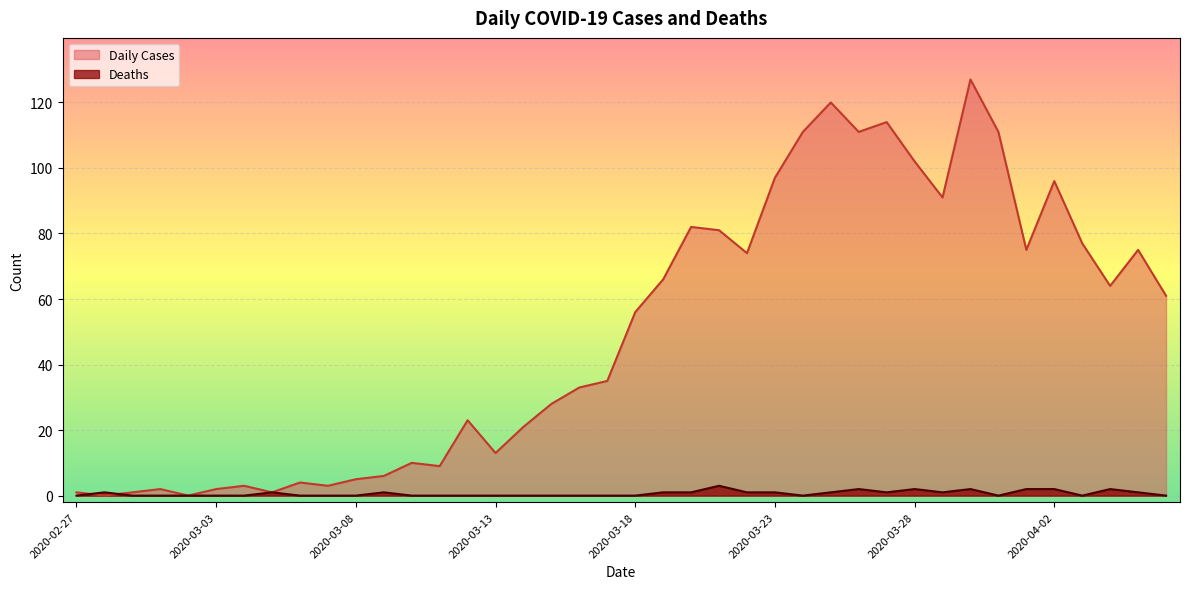

Reading left to right, what are all the values shown in this chart?

Daily Cases: 1	0	1	2	0	2	3	1	4	3	5	6	10	9	23	13	21	28	33	35	56	66	82	81	74	97	111	120	111	114	102	91	127	111	75	96	77	64	75	61
Deaths: 0	1	0	0	0	0	0	1	0	0	0	1	0	0	0	0	0	0	0	0	0	1	1	3	1	1	0	1	2	1	2	1	2	0	2	2	0	2	1	0